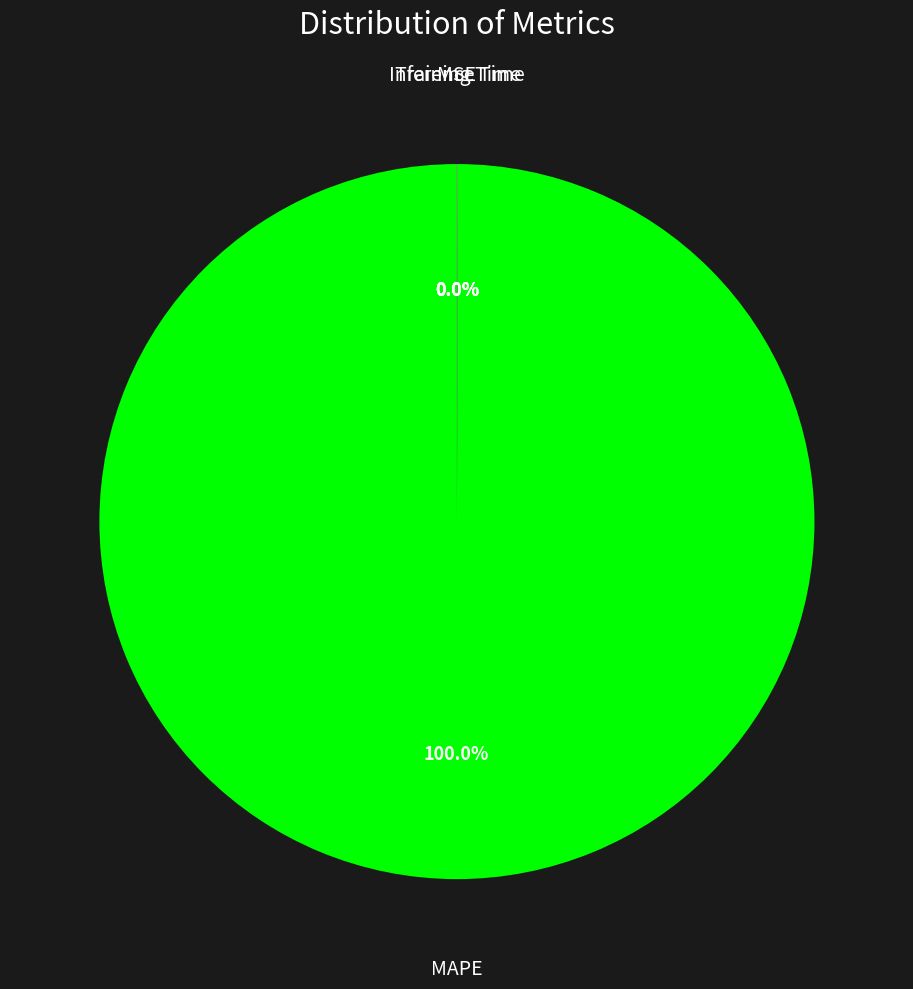

Does any single category account for the majority?

Yes